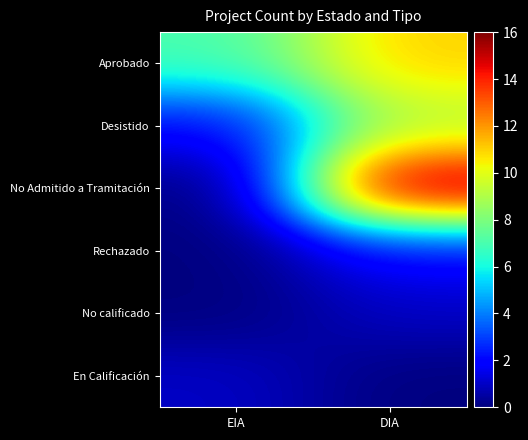

What is the total value across all series at DIA?

39